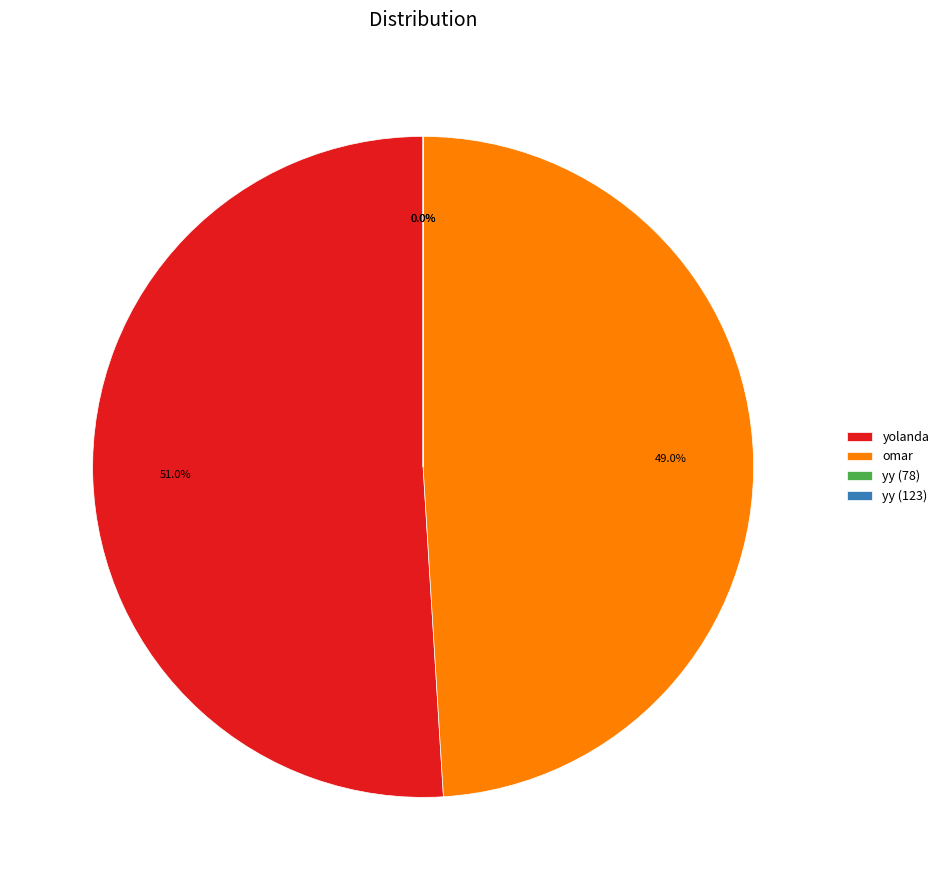

Rank the categories by value from lowest to highest.

yy (78), yy (123), omar, yolanda